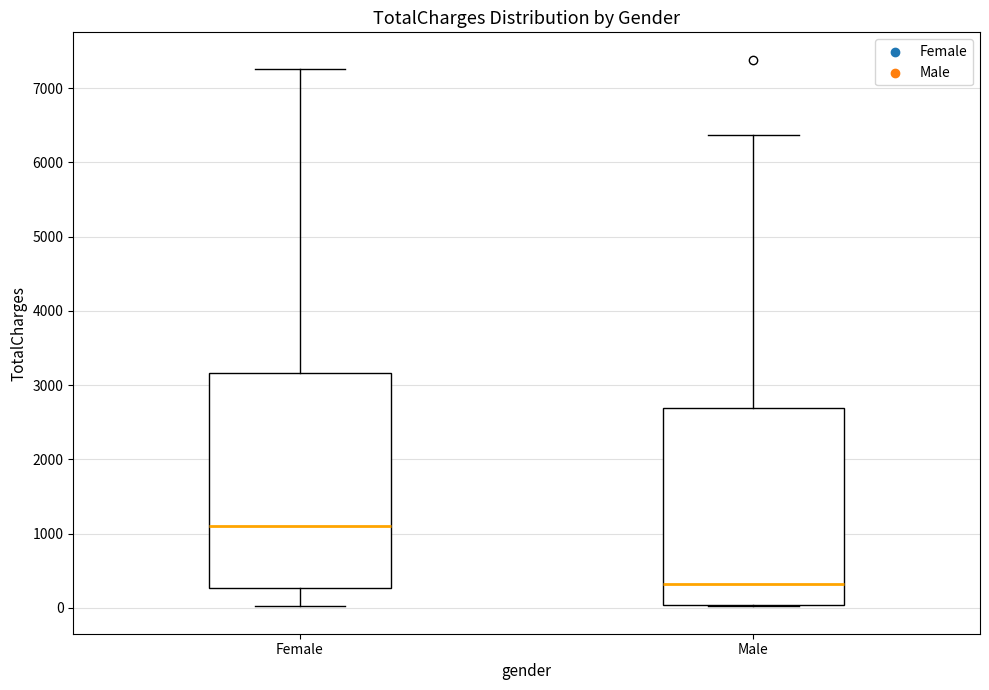

Reading left to right, transcribe this box plot: for each box, give where its median line is, the range the box spans, and where its two whiskers end, as read against the y-axis. The values are not printed on the chart, so give them approximately, as read against the axis.

Female: median 1100, box 300 to 3200, whiskers 0 to 7300
Male: median 300, box 0 to 2700, whiskers 0 to 6400